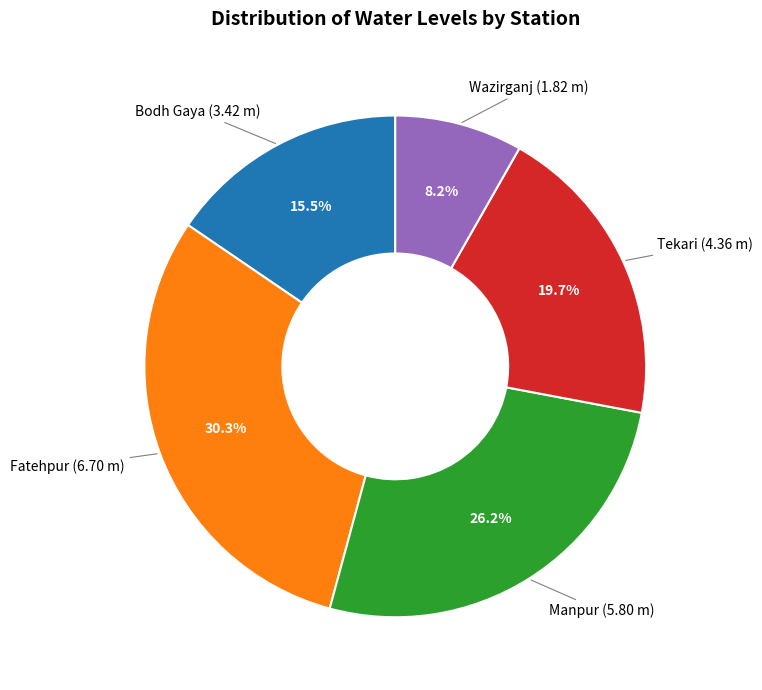

Do Bodh Gaya (3.42 m) and Fatehpur (6.70 m) together represent more than half of the pie?

No